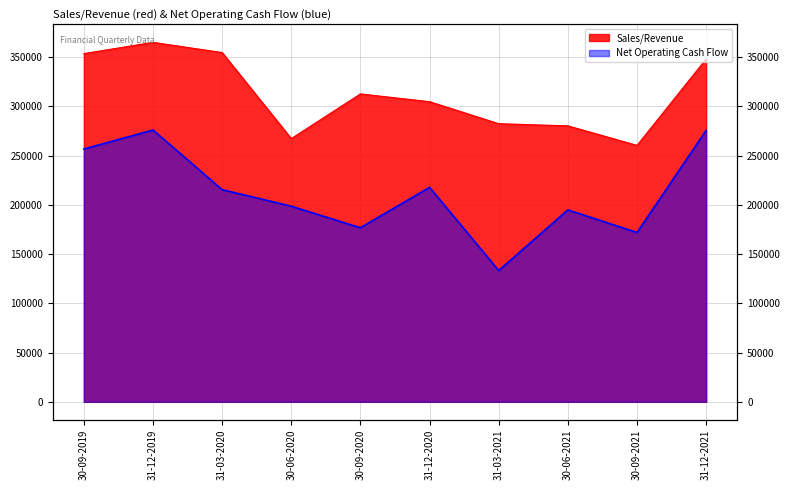

Where is the first local minimum for Net Operating Cash Flow?

30-09-2020